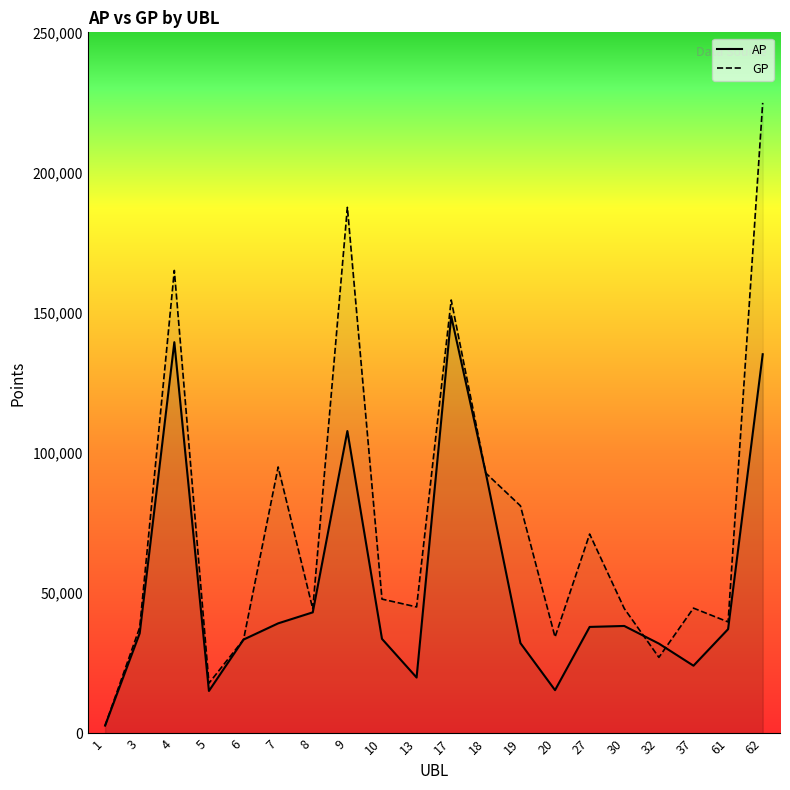

What is the difference between the highest and lowest values at 27?

33109